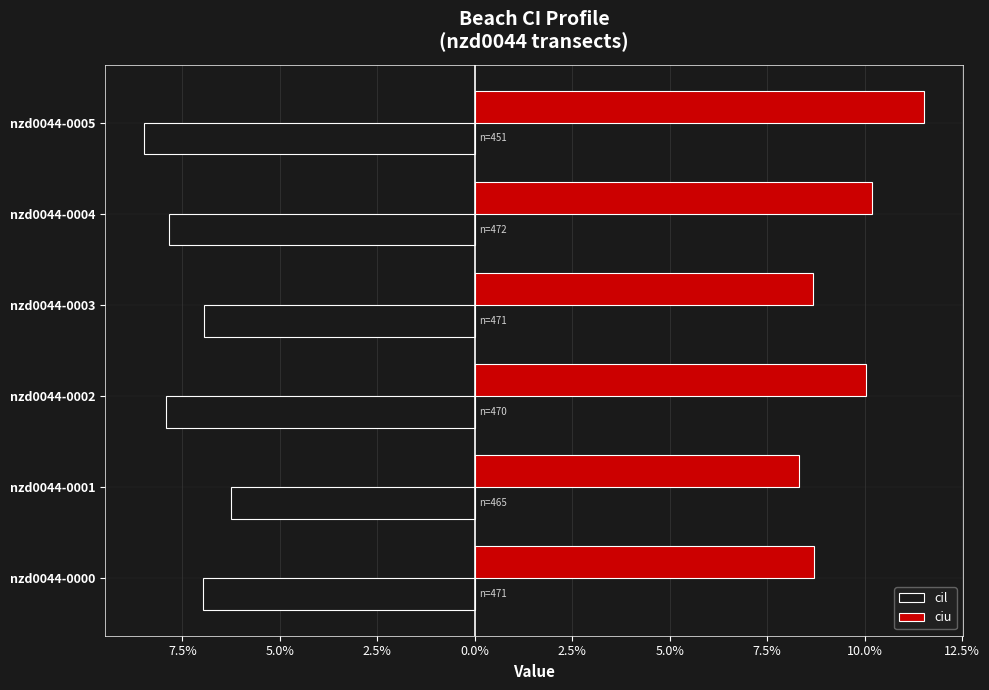

Rank the series by their average value, from highest to lowest.

ciu, cil